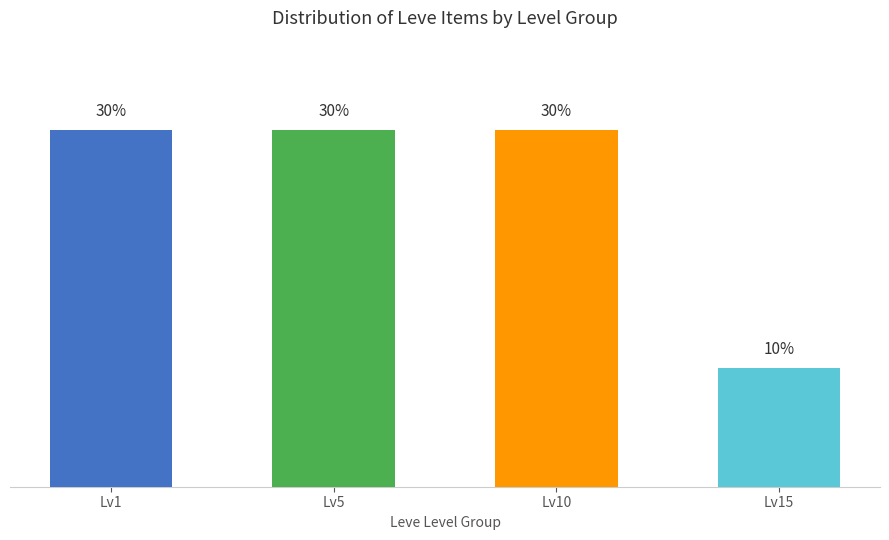

At which category does the chart reach its minimum across all series?

Lv15